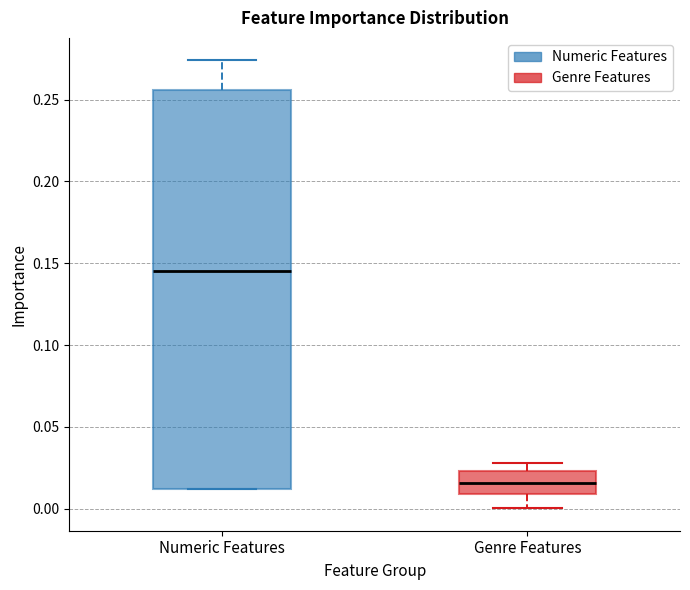

Comparing the boxes themselves (not the whiskers), which one is the tallest?

Numeric Features